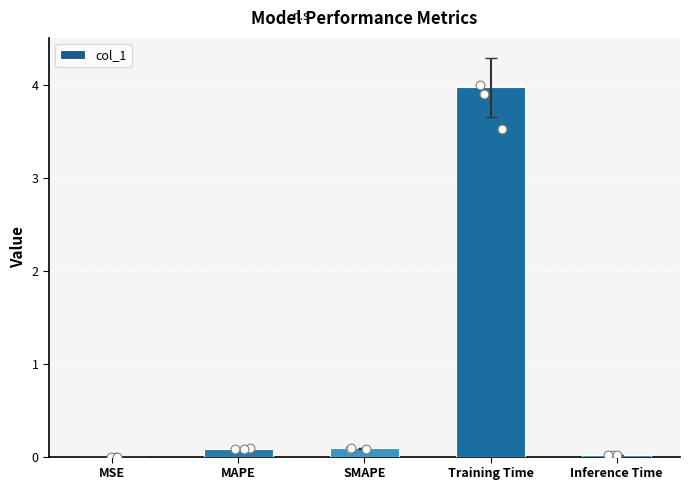

What is the change in value from MSE to Training Time?

+4.0